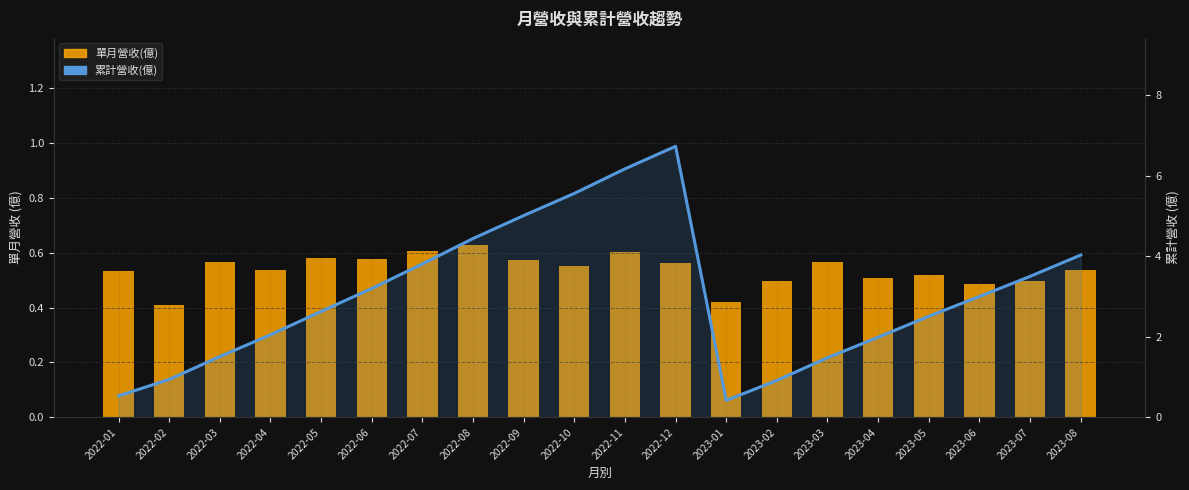

Reading right to left, transcribe all the data shown in this chart.

單月營收(億): 0.5	0.5	0.5	0.5	0.5	0.6	0.5	0.4	0.6	0.6	0.6	0.6	0.6	0.6	0.6	0.6	0.5	0.6	0.4	0.5
累計營收(億): 4.0	3.5	3.0	2.5	2.0	1.5	0.9	0.4	6.7	6.2	5.6	5.0	4.4	3.8	3.2	2.6	2.0	1.5	0.9	0.5